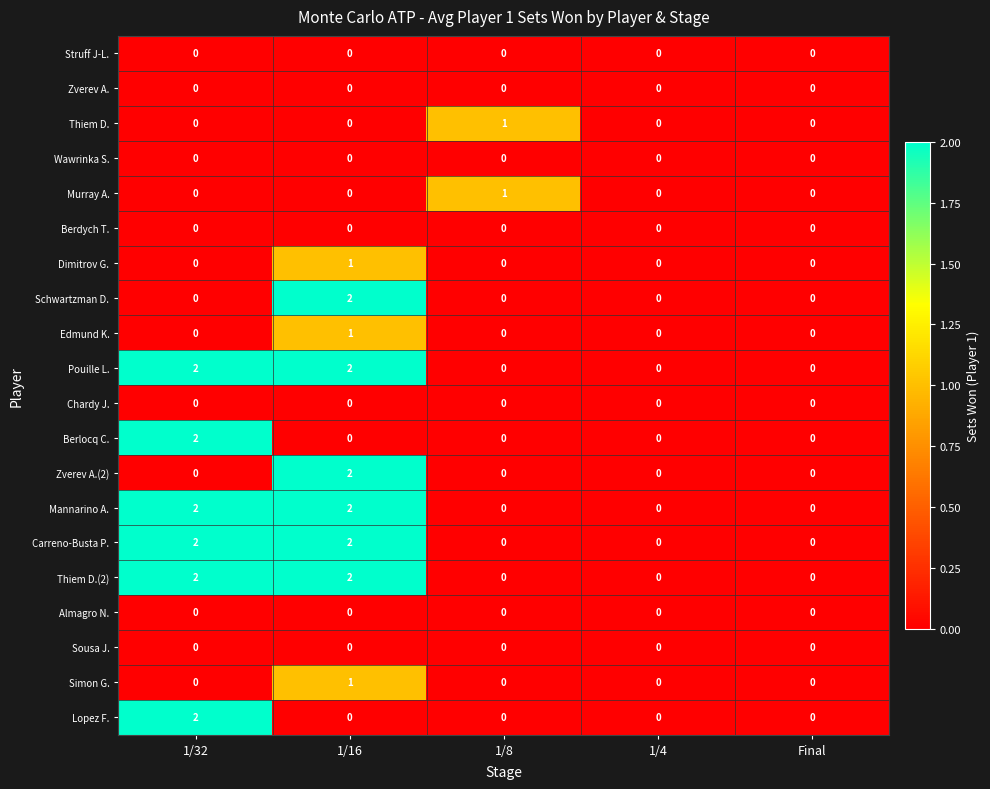

What is the total value across all series at 1/8?

2